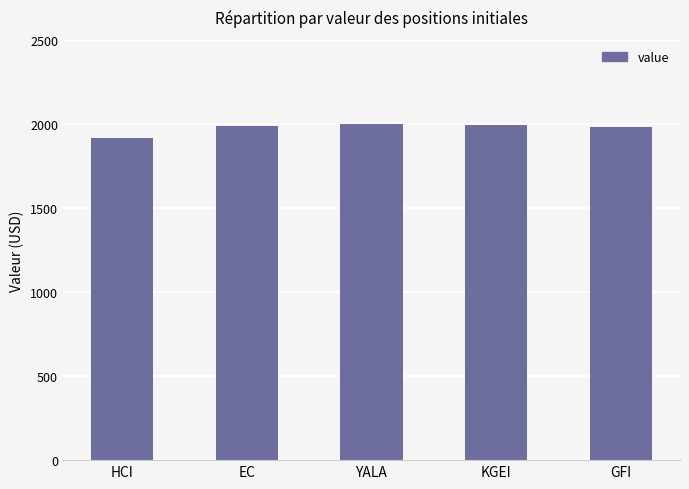

How many bars are there in total?

5